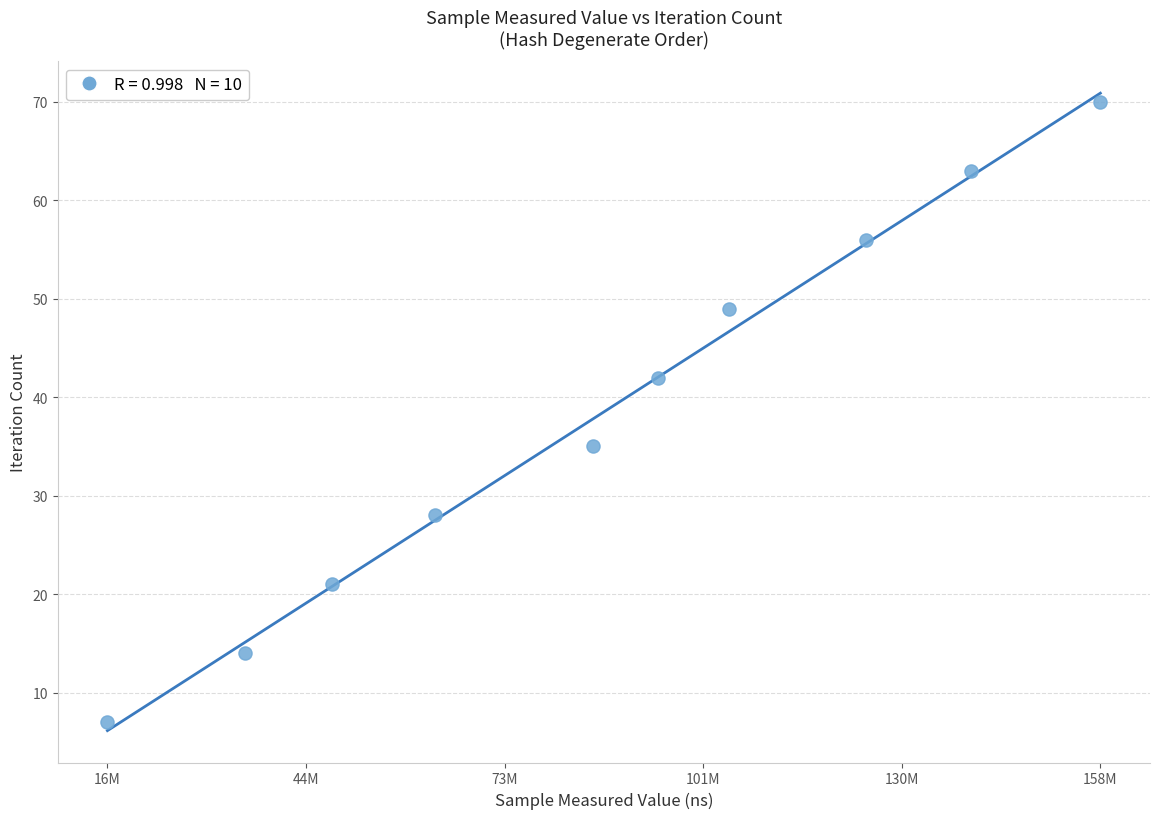

What Y value in the scatter plot is closest to 38?

35